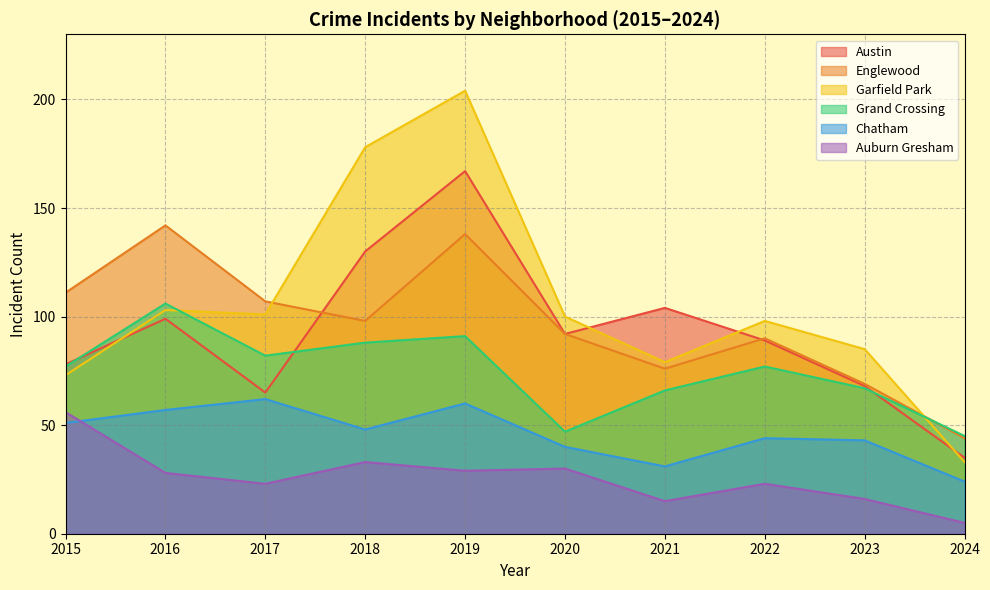

At which label does Auburn Gresham reach its peak?

2015